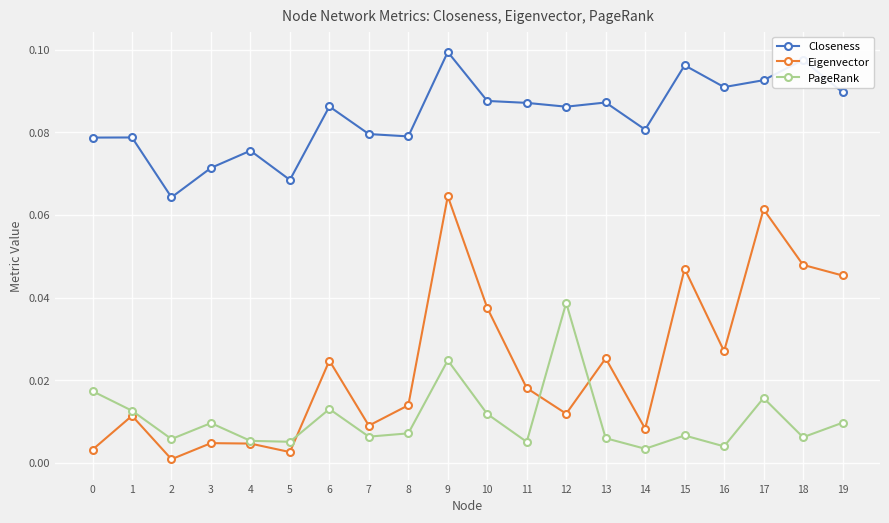

The value of PageRank at 17 is 0.0. True or false?

True